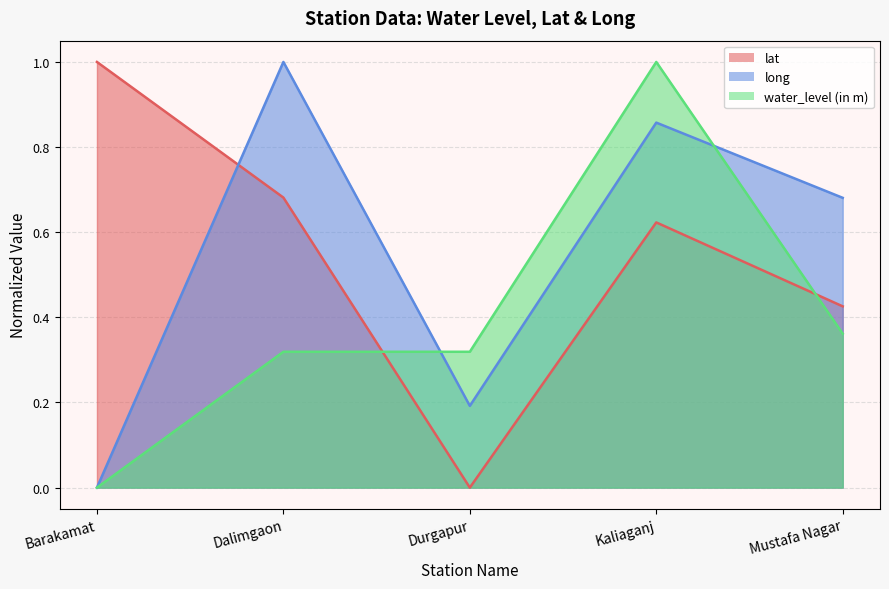

What is the maximum value shown in the chart?

1.0